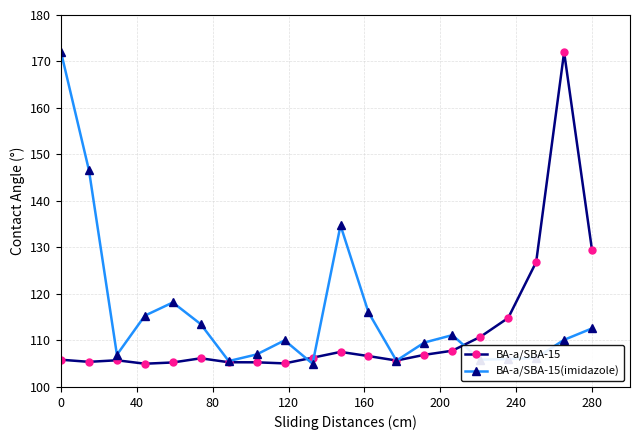

List the series in order of their overall mean, lowest first.

BA-a/SBA-15, BA-a/SBA-15(imidazole)